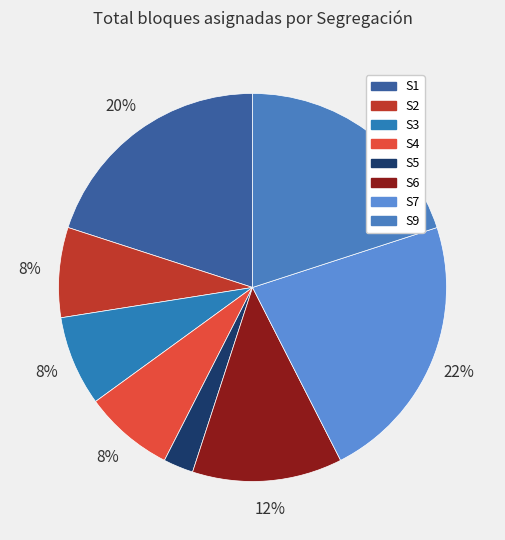

To the nearest percent, what is the difference between the largest and smallest slice percentages?

20%